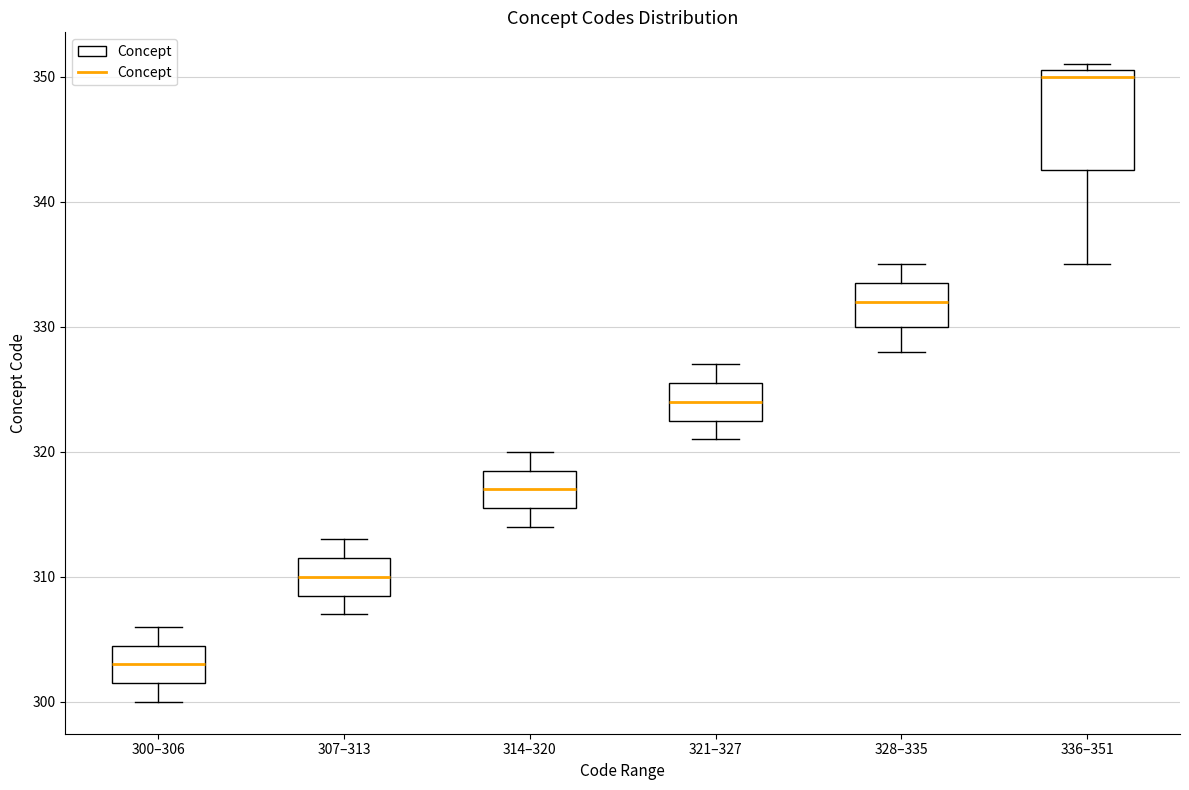

Comparing the boxes themselves (not the whiskers), which one is the tallest?

336–351